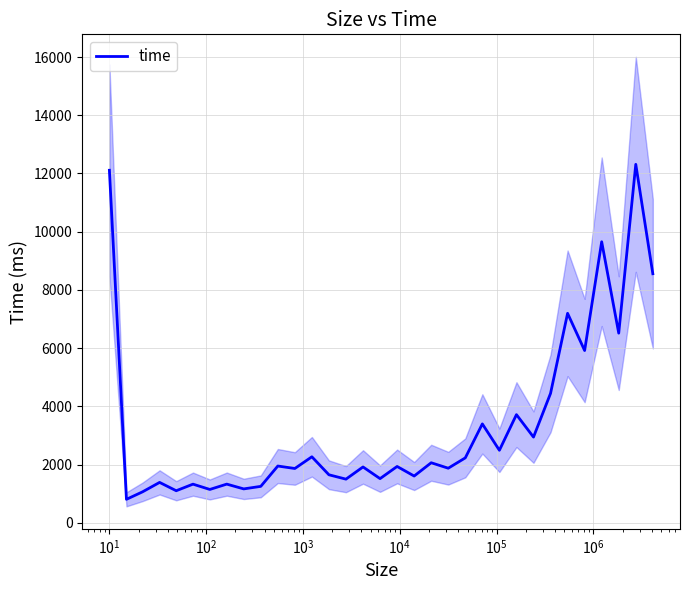

What is the difference between the maximum and minimum values?

11509